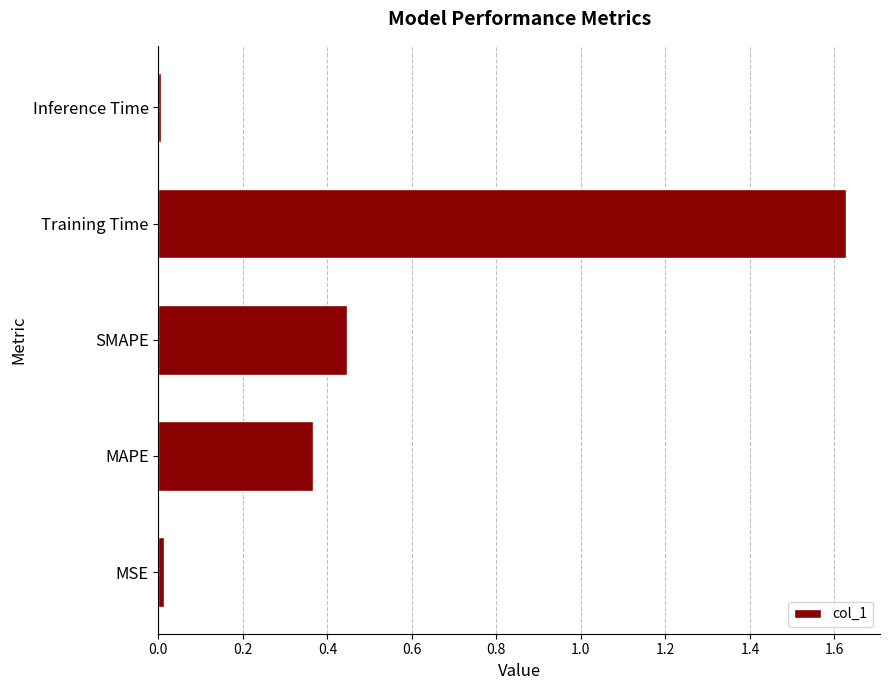

Between MAPE and SMAPE, which is larger?

SMAPE